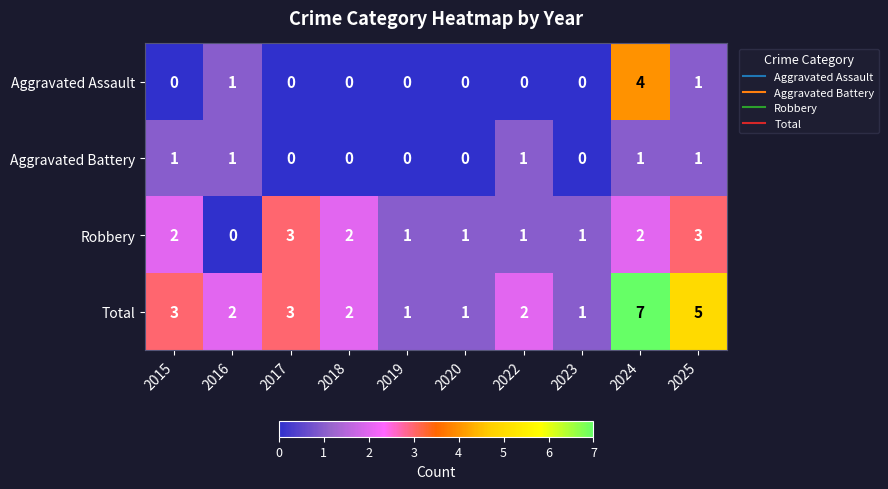

List the series in order of their peak value, highest first.

Total, Aggravated Assault, Robbery, Aggravated Battery